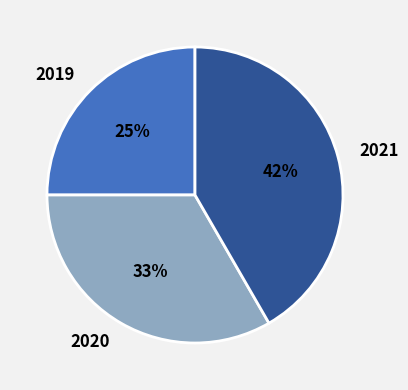

To the nearest percent, what is the difference between the largest and smallest slice percentages?

17%